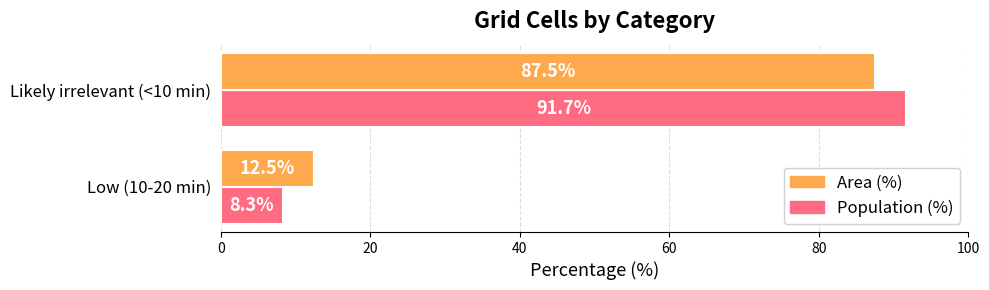

At which label does Area (%) reach its minimum?

Low (10-20 min)